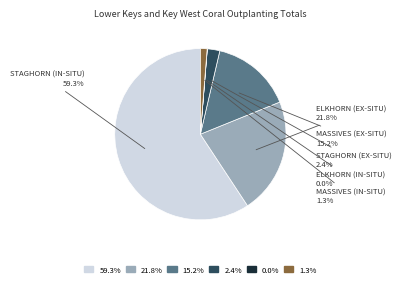

Is there a majority slice in this chart?

Yes